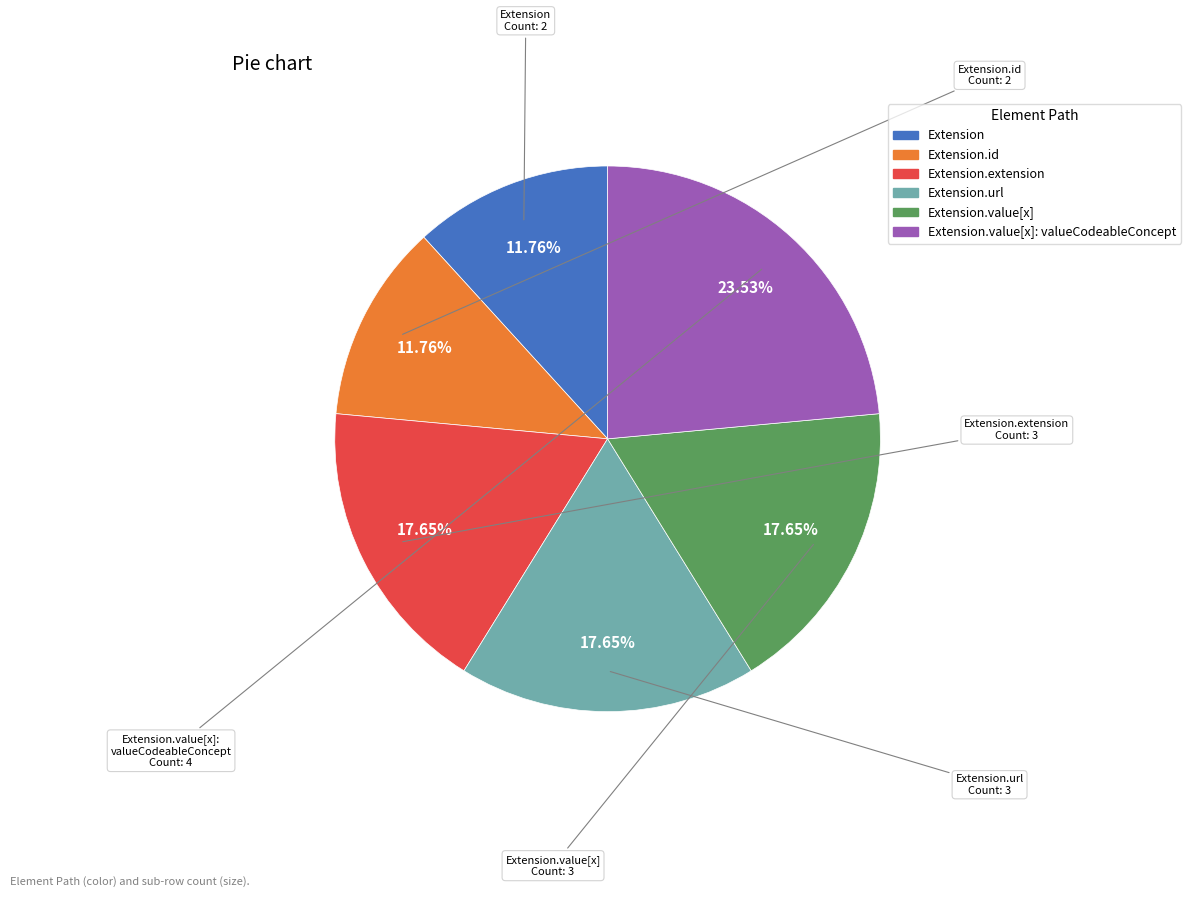

Does any single category account for the majority?

No